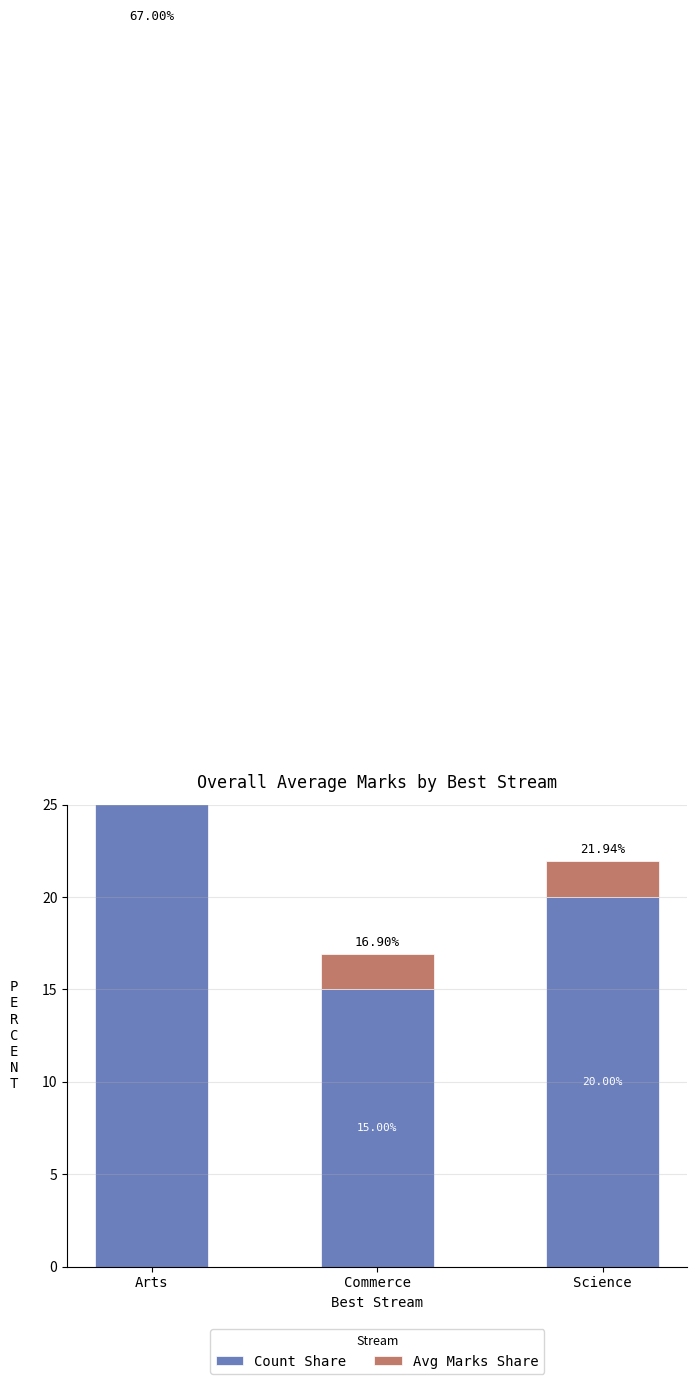

Which series has the widest spread of values?

Count Share